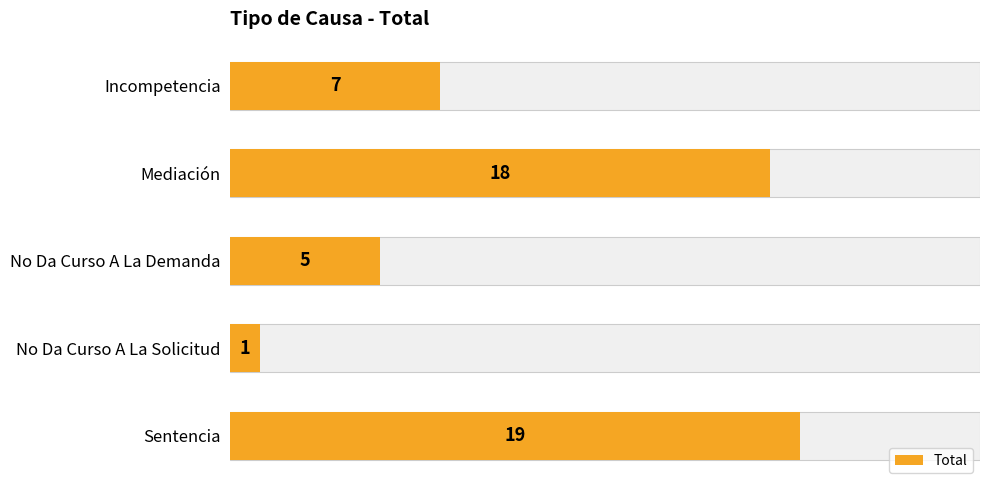

Reading left to right, extract all data points from this chart.

7	18	5	1	19